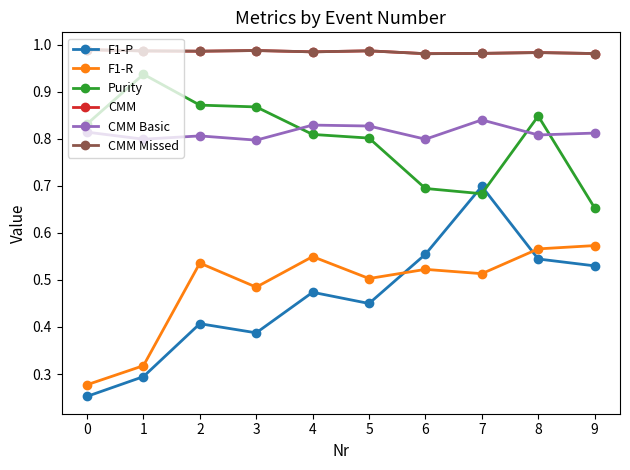

Is it true that F1-P equals 0.5 at 8?

True